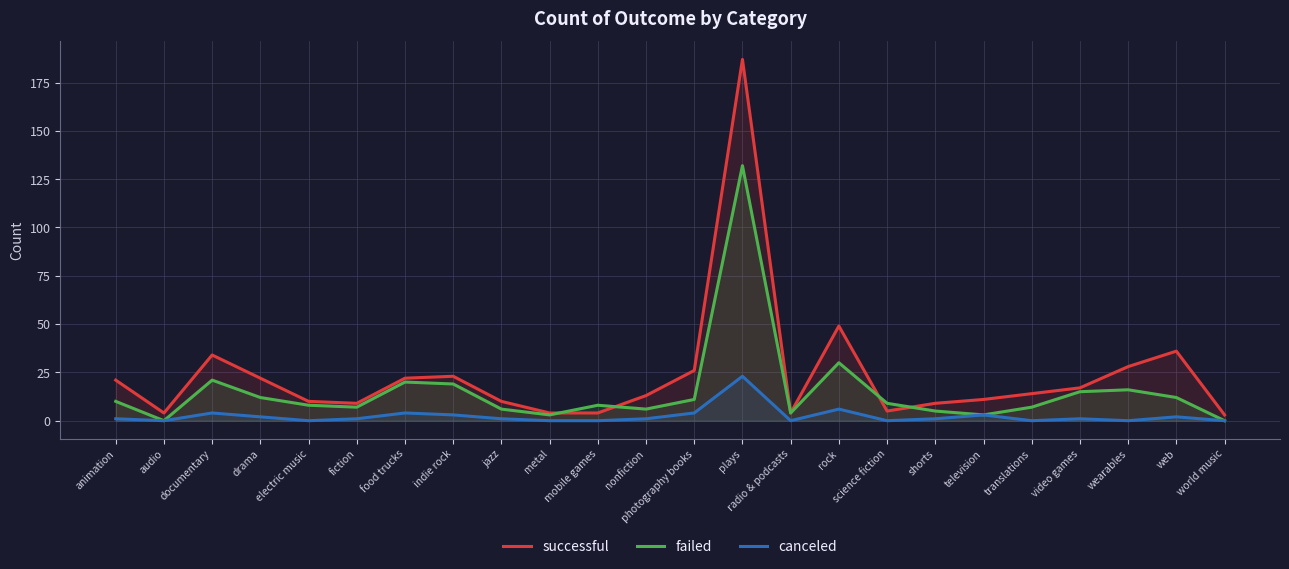

Between translations and wearables, which is larger?

wearables